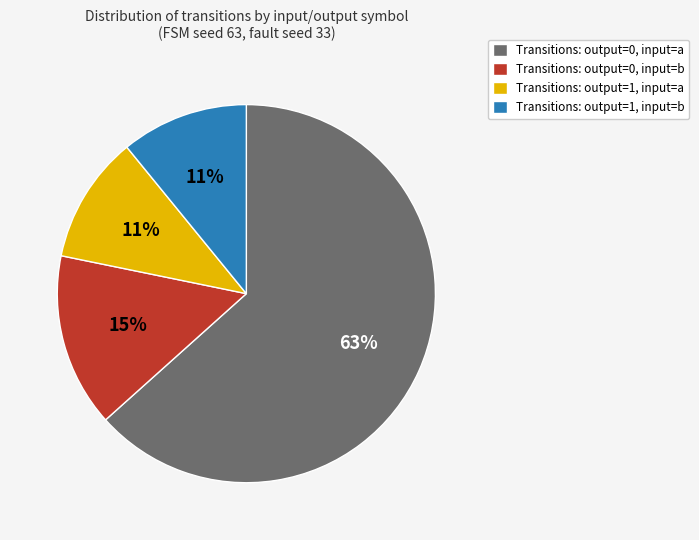

To the nearest percent, what is the difference between the largest and smallest slice percentages?

52%